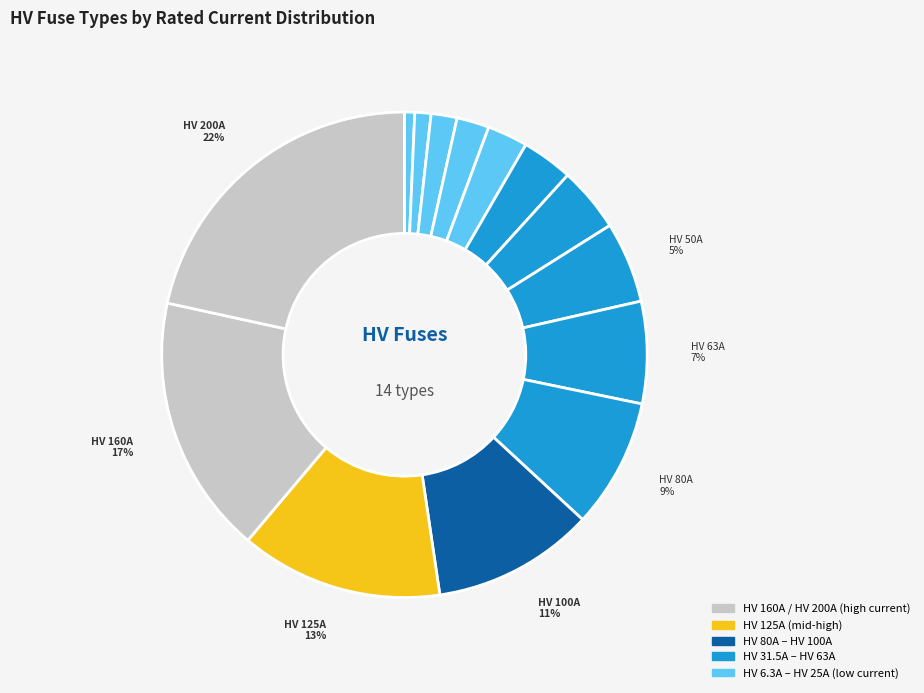

How many slices are in this pie chart?

14